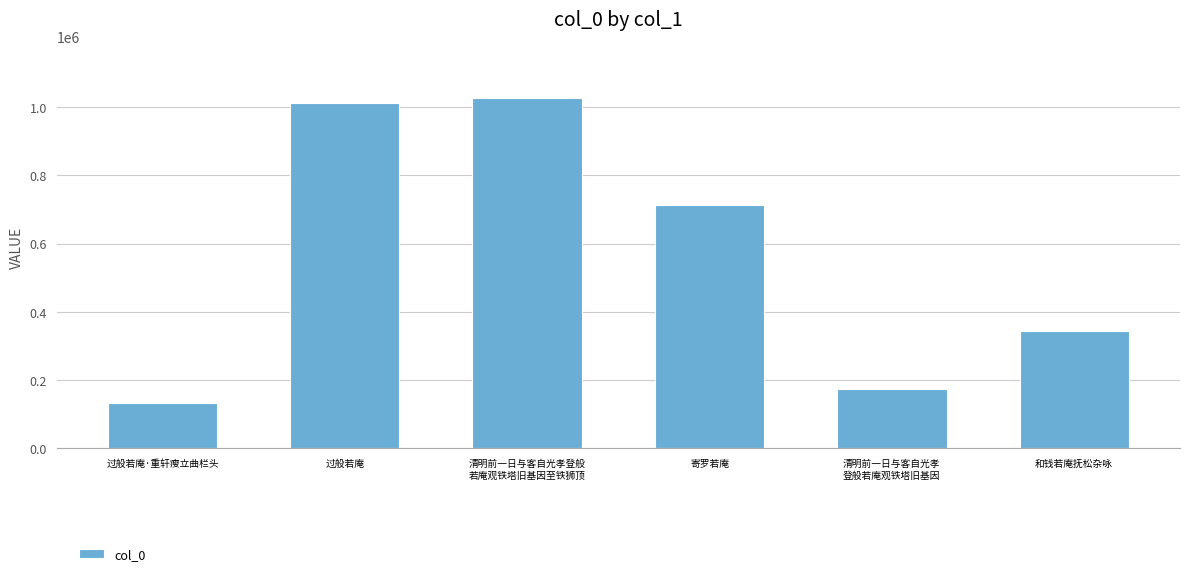

What position from the left is 清明前一日与客自光孝
登般若庵观铁塔旧基因?

5